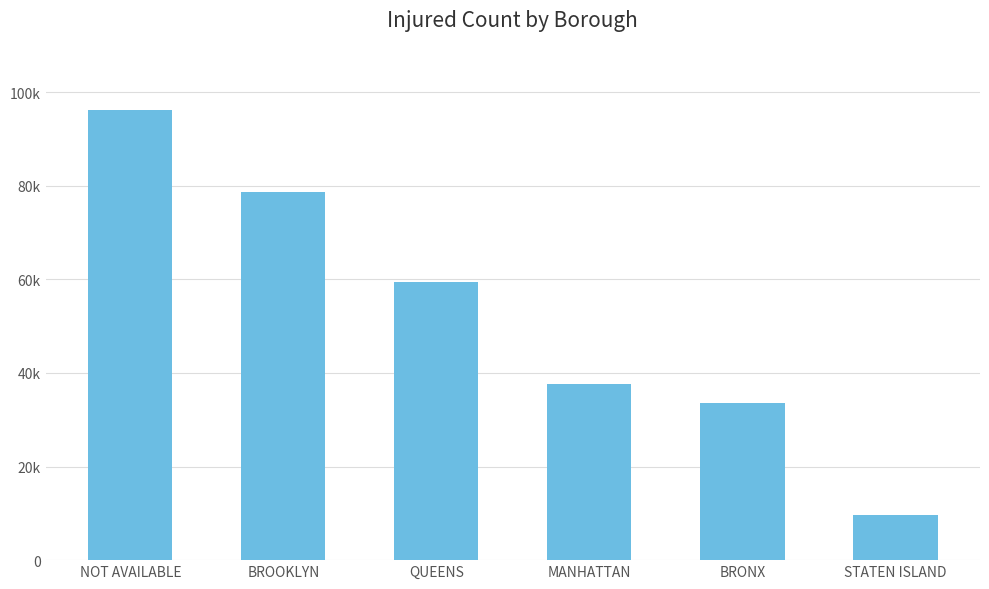

Are the bars horizontal?

No